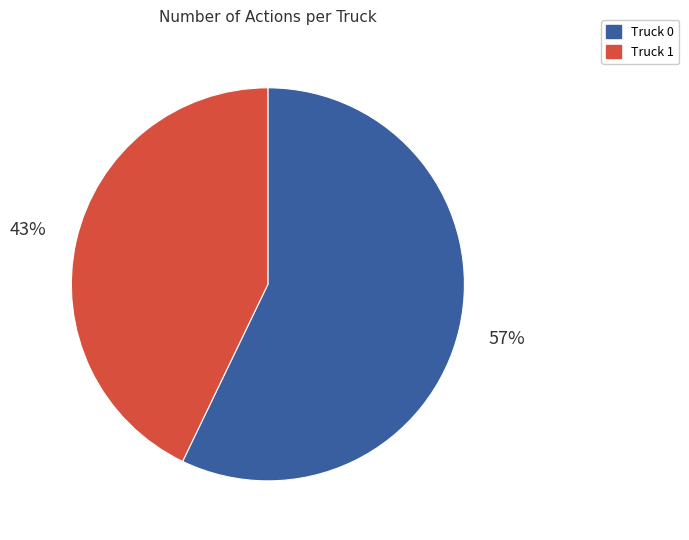

How many segments does this pie chart have?

2